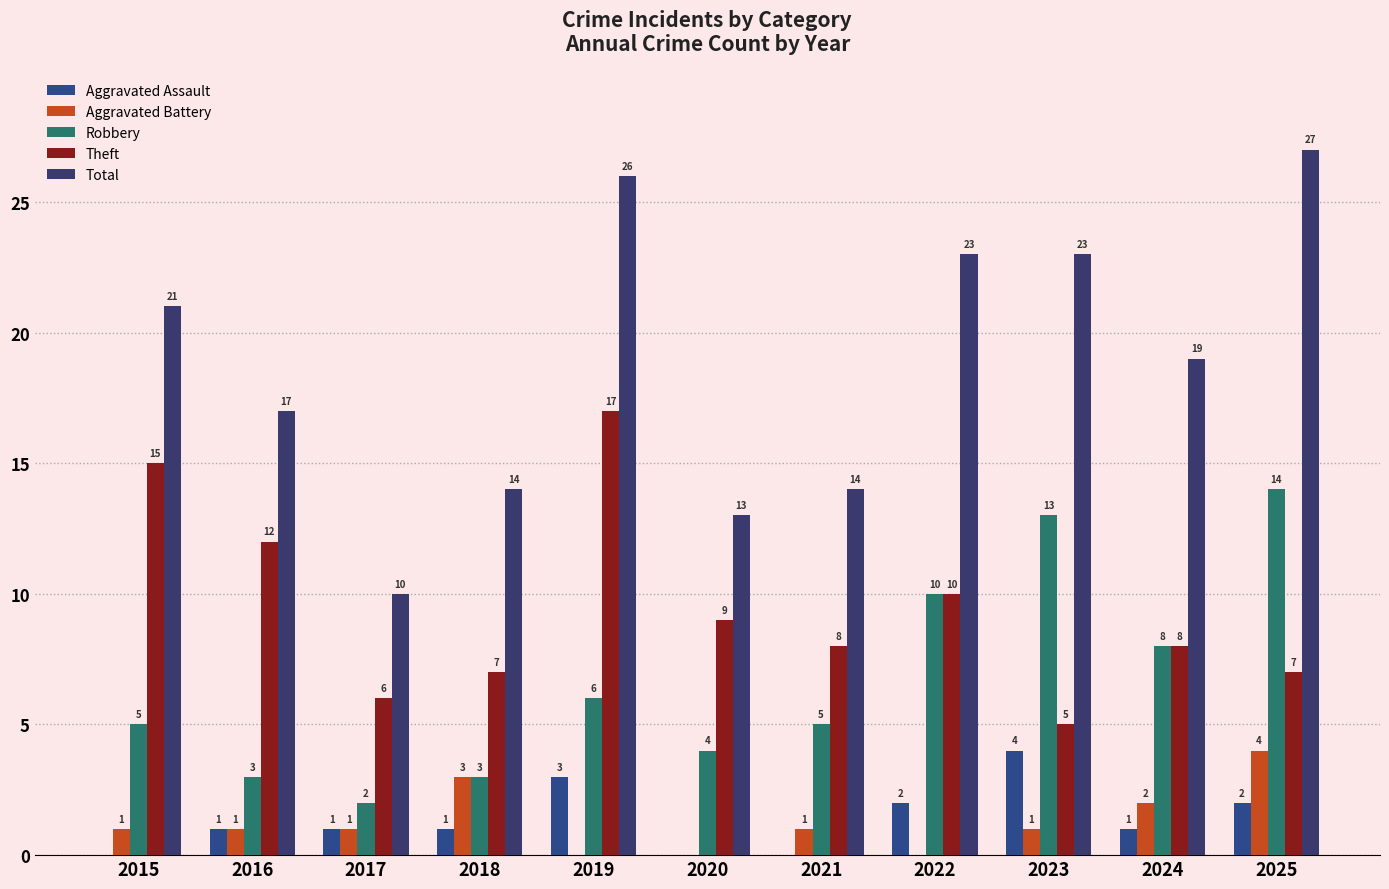

At 2016, list the series in order from largest to smallest.

Total, Theft, Robbery, Aggravated Assault, Aggravated Battery